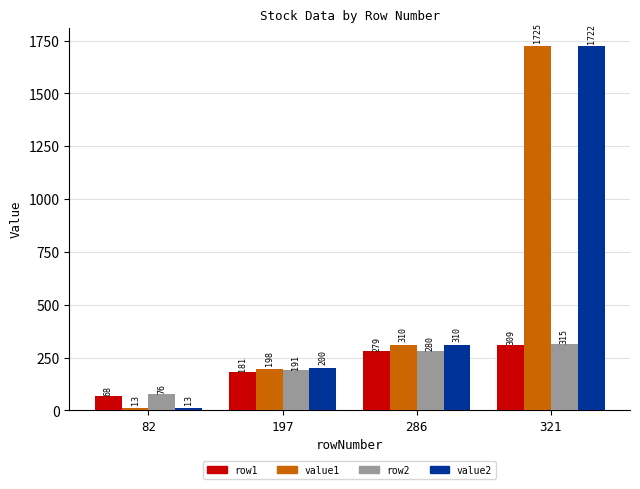

What is the difference between the maximum and second lowest values in the row2 series?

124.0